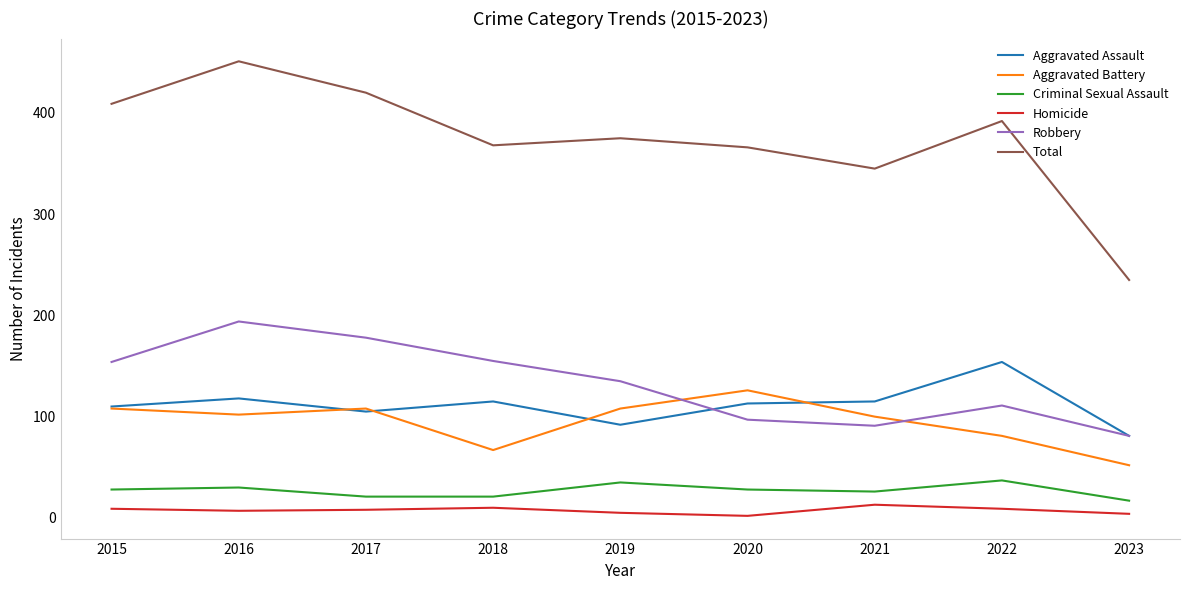

True or false: Robbery has a value of 194 at 2016.

True